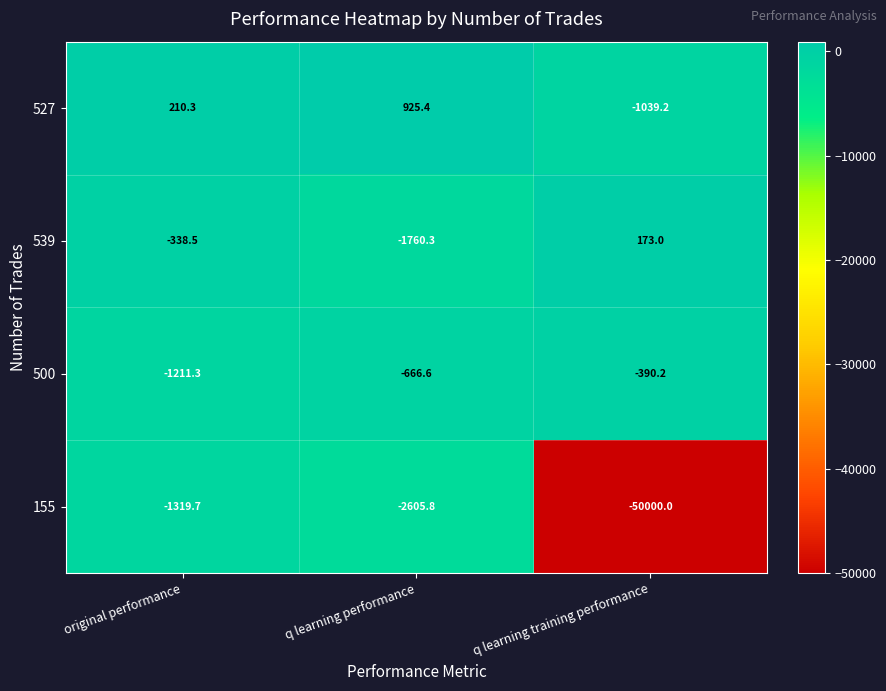

Which series has the largest total across all categories?

527